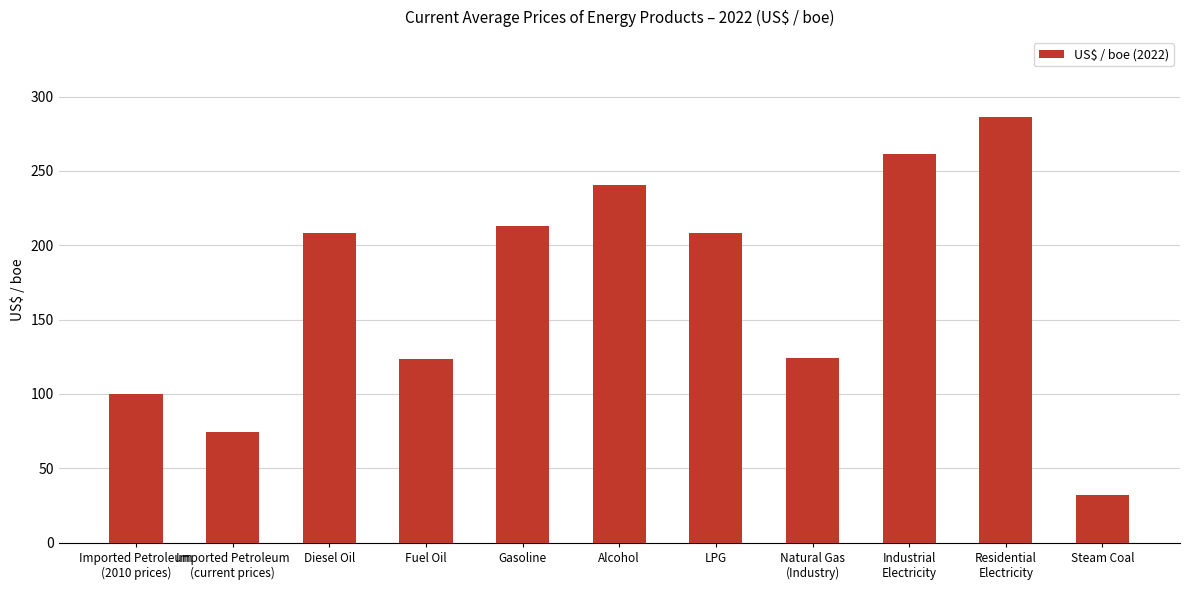

The chart shows a value of 158.9 at Alcohol. True or false?

False